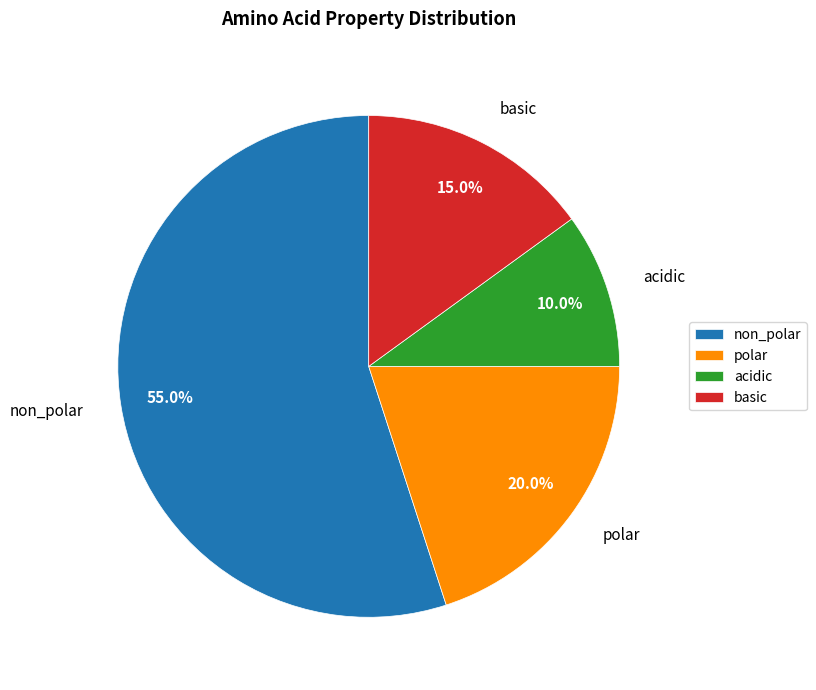

How many segments does this pie chart have?

4